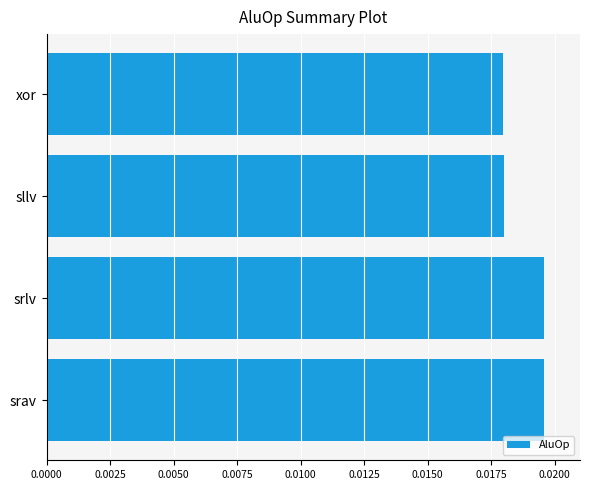

Does the chart contain stacked bars?

No